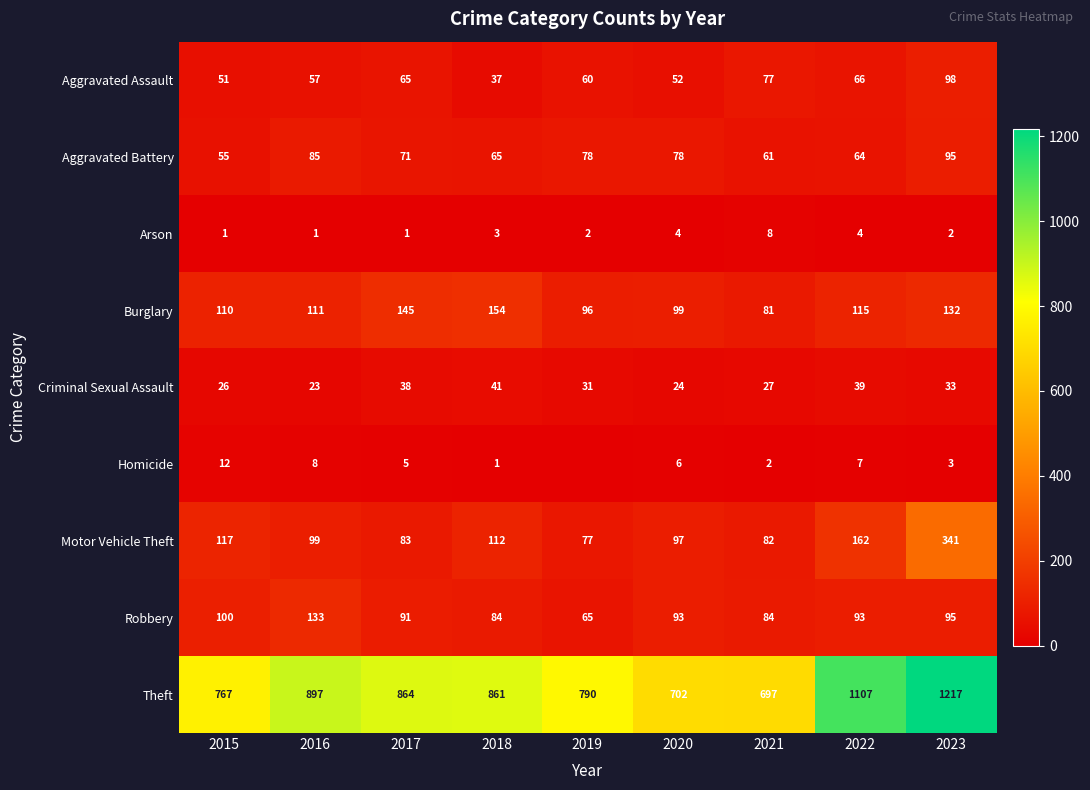

How many distinct data groups are displayed?

9